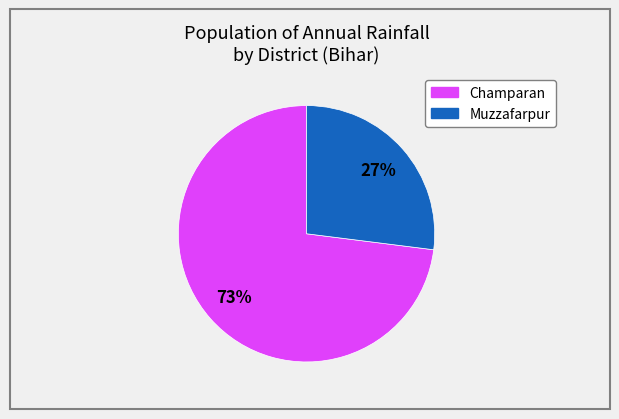

Rank the categories by value from highest to lowest.

Champaran, Muzzafarpur